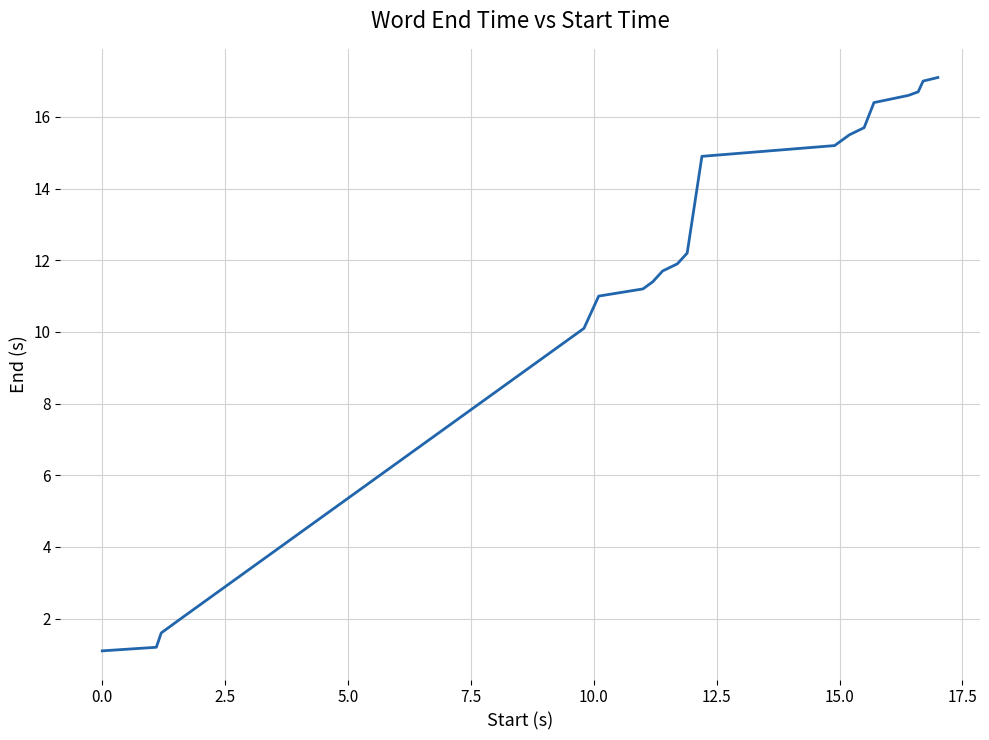

What is the minimum value shown in the chart?

1.1